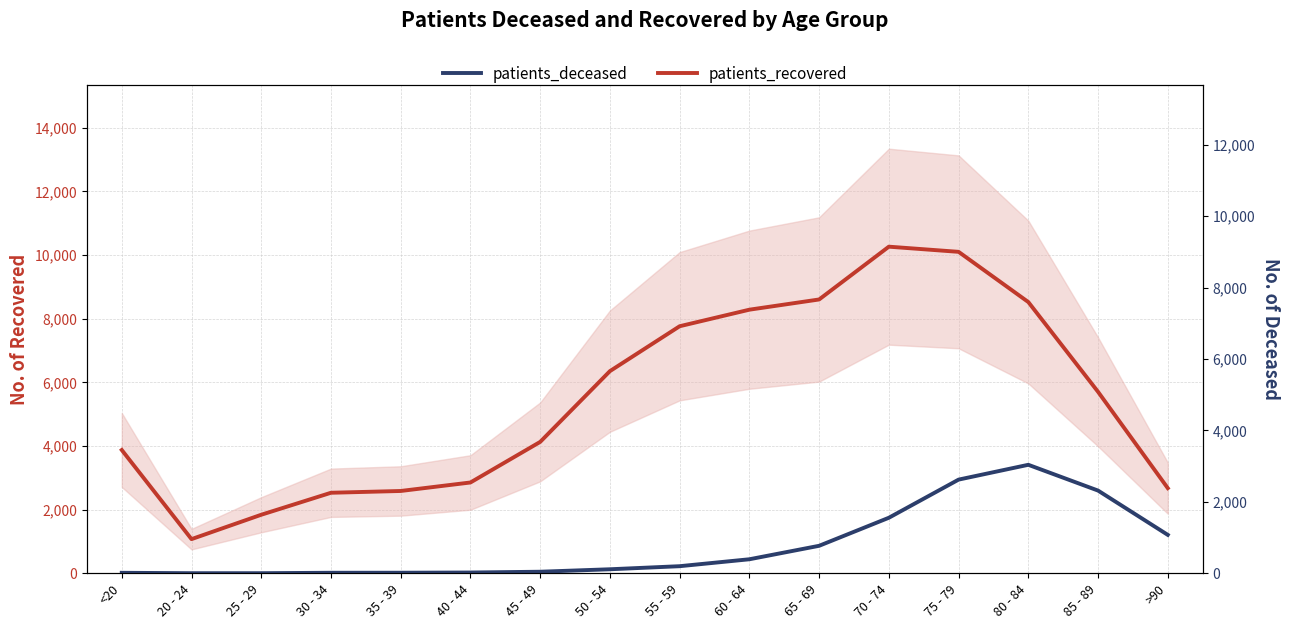

The value of patients_deceased at 80 - 84 is 3038. True or false?

True